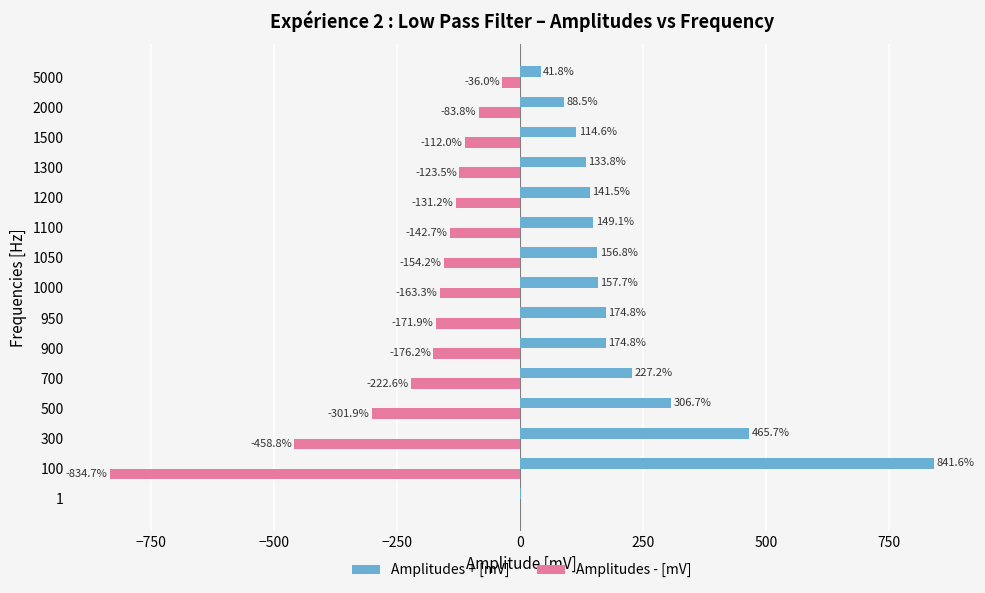

At which label is Amplitudes + [mV] closest to 421?

300